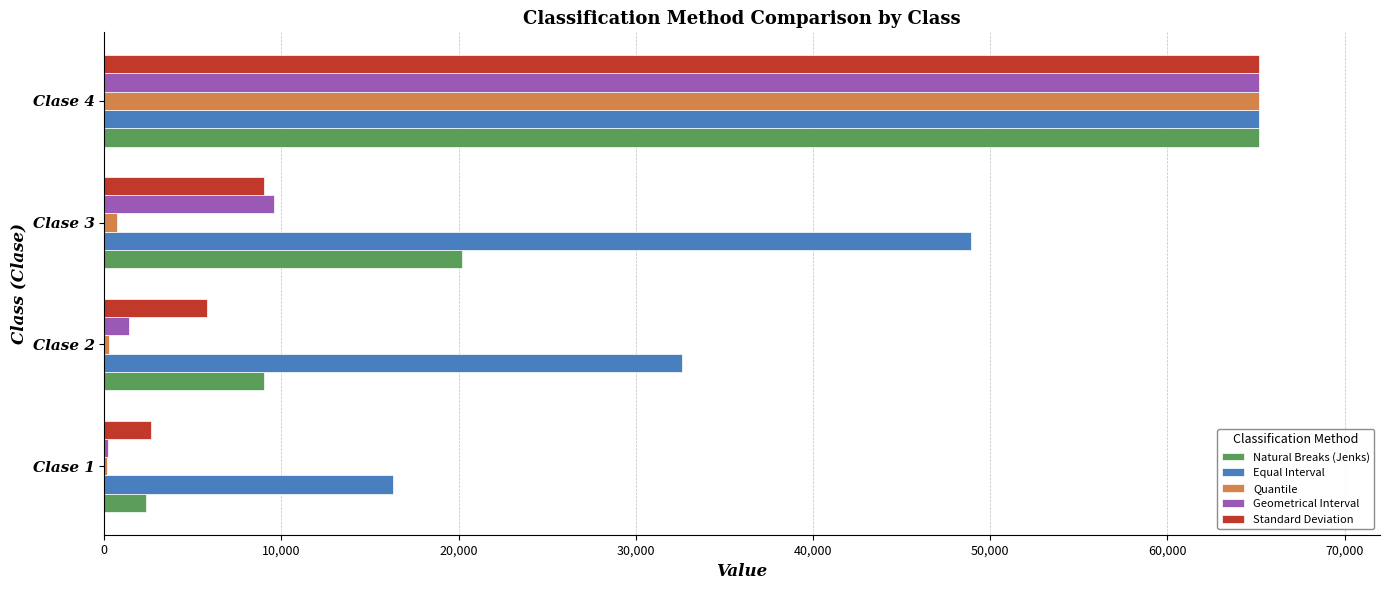

Is the value of Natural Breaks (Jenks) at Clase 2 greater than the value of Standard Deviation at Clase 4?

No